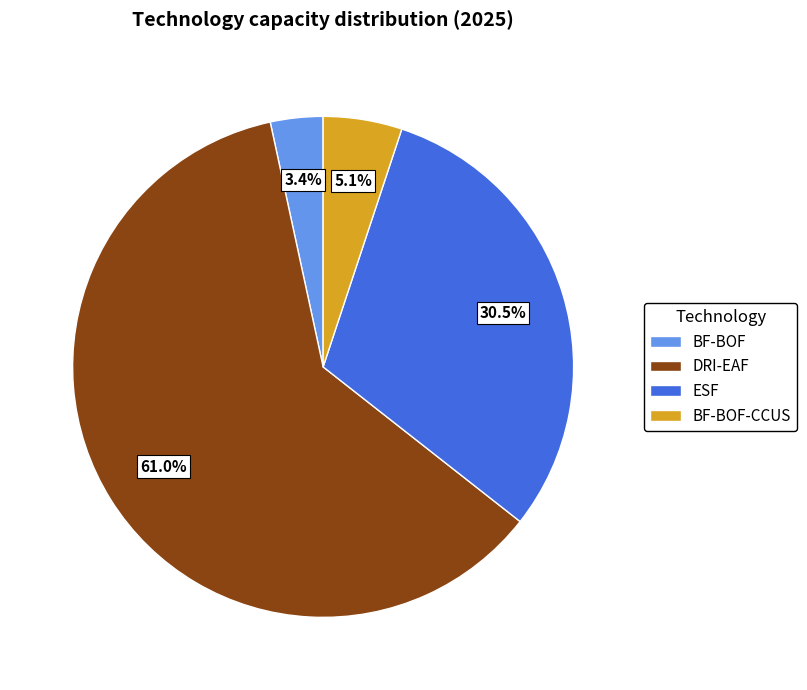

What is the smallest slice in the pie chart?

BF-BOF